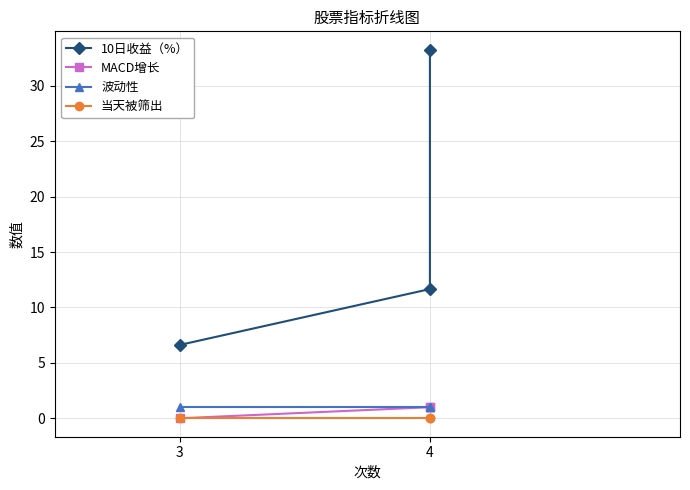

What position from the left is 3?

1